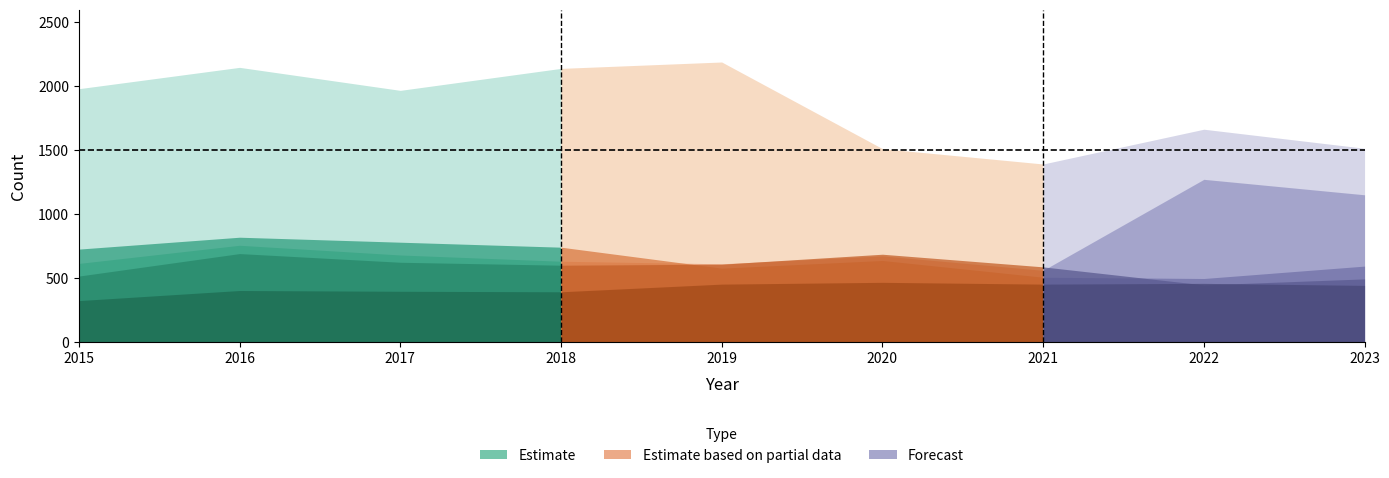

Does the chart display data point markers on the line(s)?

No